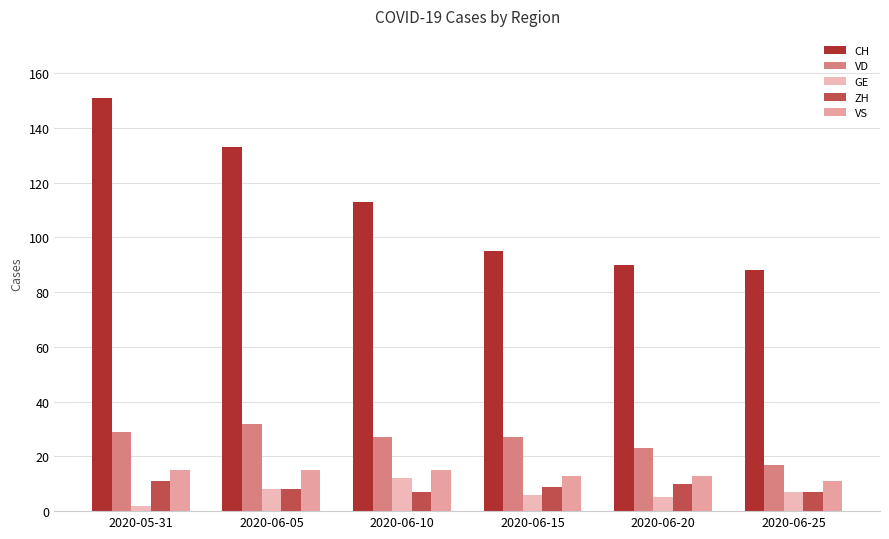

Which category has the highest value across all series?

2020-05-31